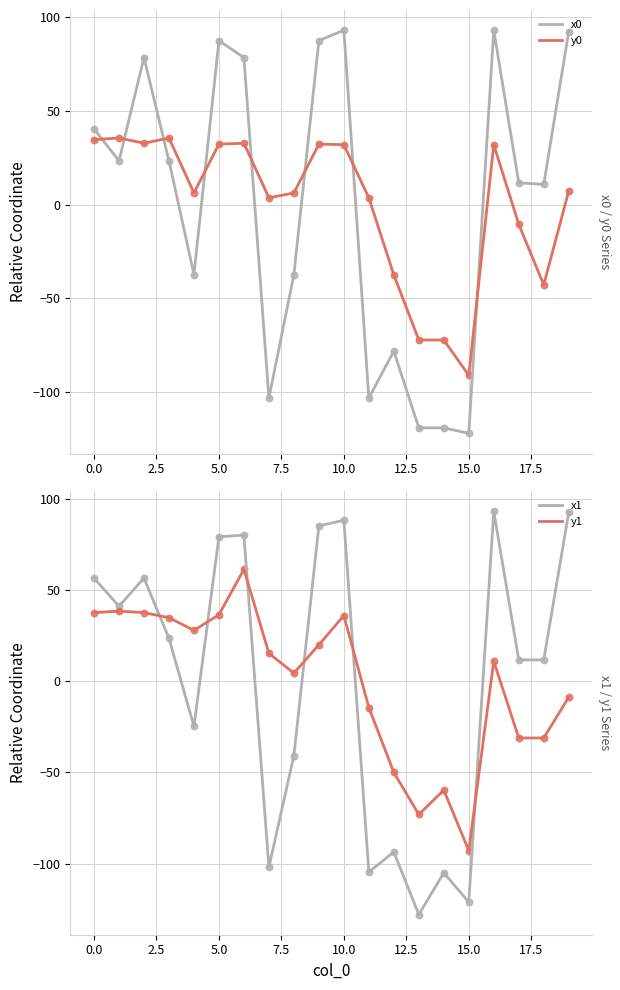

Which series reaches the minimum Y coordinate?

x1